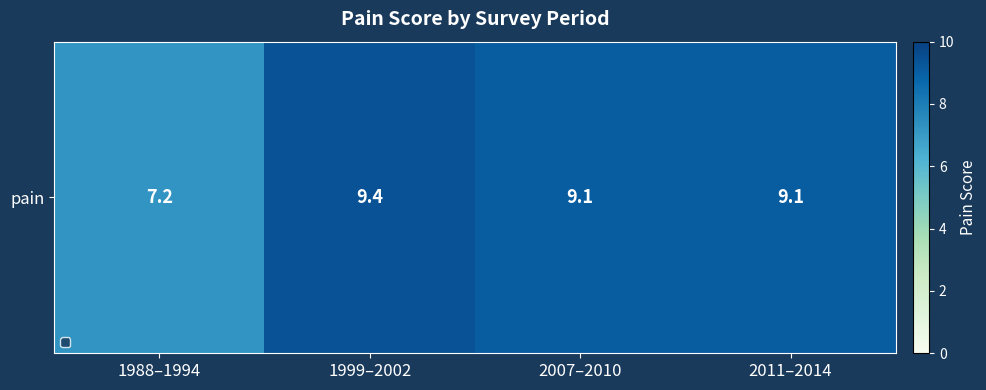

What is the approximate value at 1999–2002?

9.4